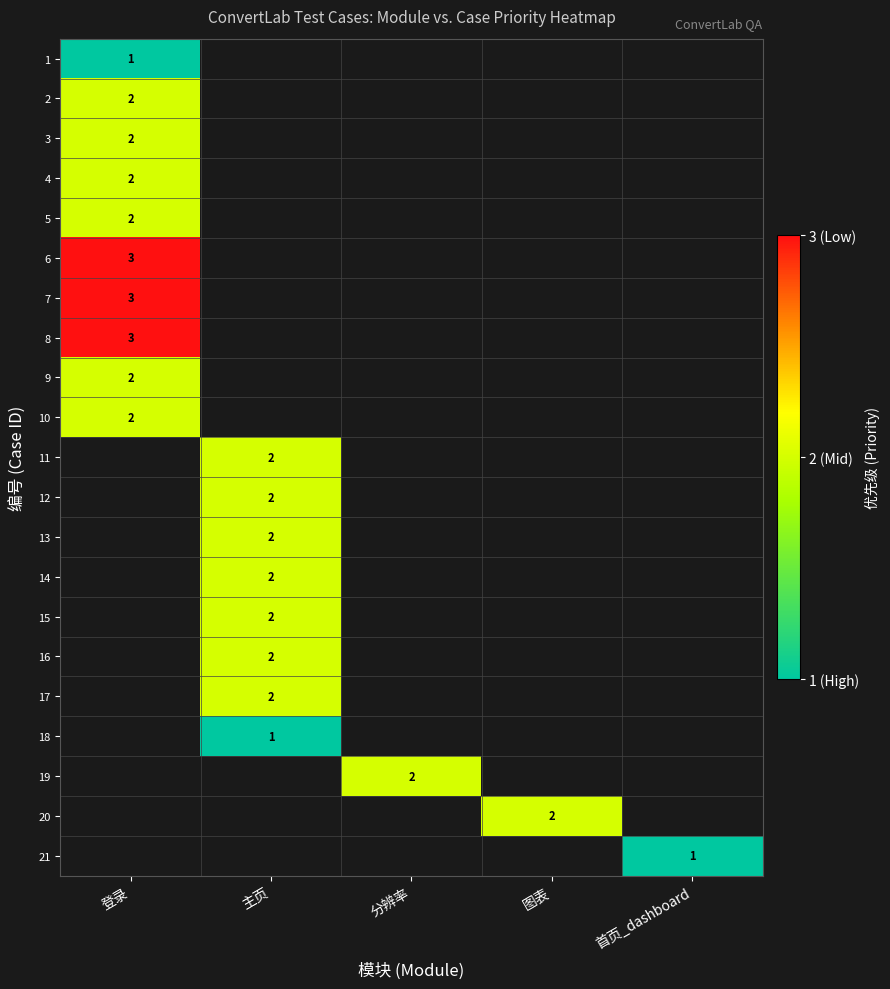

The 17 series shows 3 at 主页. True or false?

False